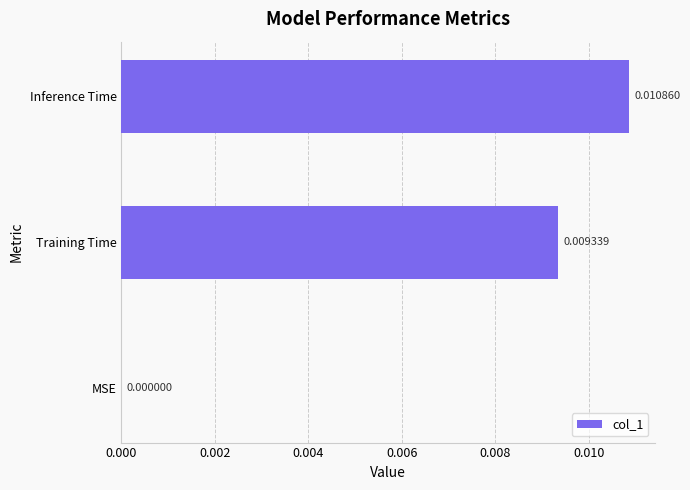

Which label corresponds to the largest value in the chart?

Inference Time